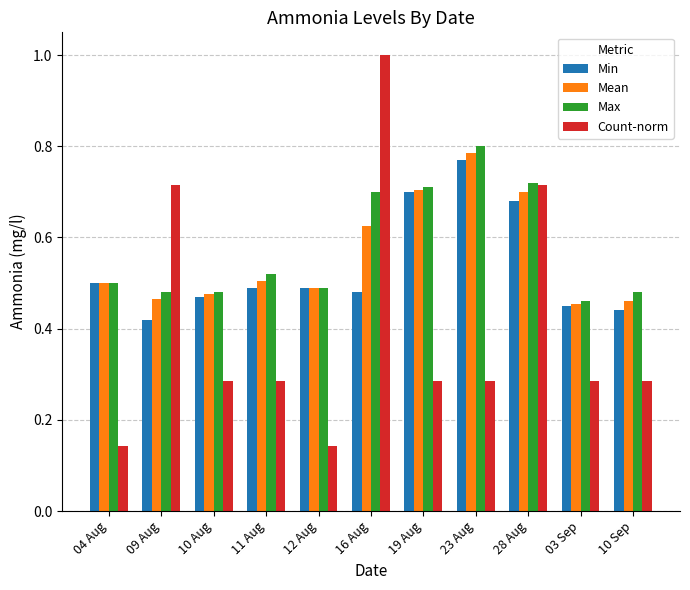

What is the spread (max minus min) of values at 11 Aug?

0.2